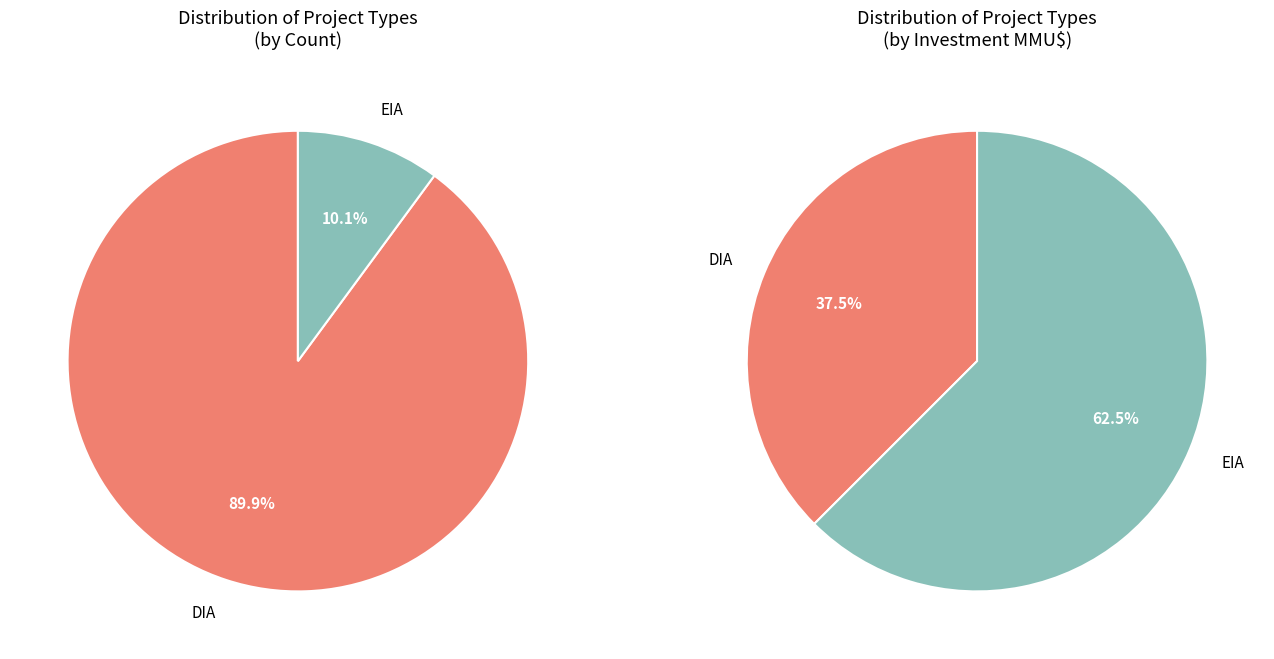

Is there a majority slice in this chart?

Yes